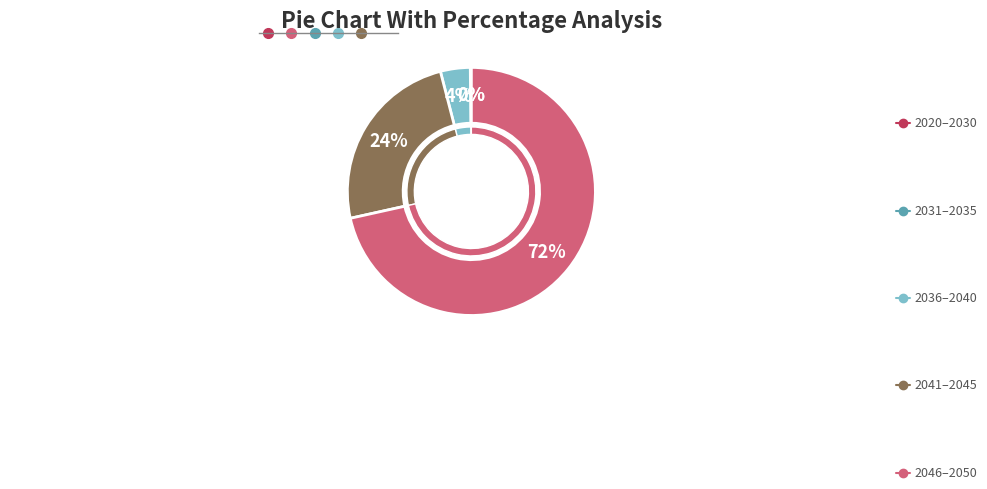

Which slice is the smallest?

2020